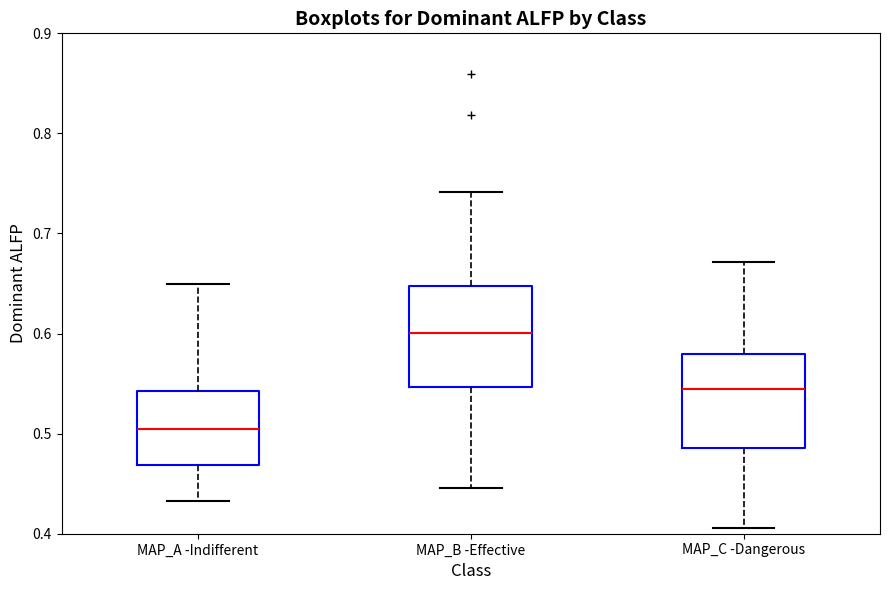

Reading left to right, transcribe this box plot: for each box, give where its median line is, the range the box spans, and where its two whiskers end, as read against the y-axis. The values are not printed on the chart, so give them approximately, as read against the axis.

MAP_A -Indifferent: median 0.50, box 0.47 to 0.54, whiskers 0.43 to 0.65
MAP_B -Effective: median 0.60, box 0.55 to 0.65, whiskers 0.45 to 0.74
MAP_C -Dangerous: median 0.54, box 0.49 to 0.58, whiskers 0.41 to 0.67